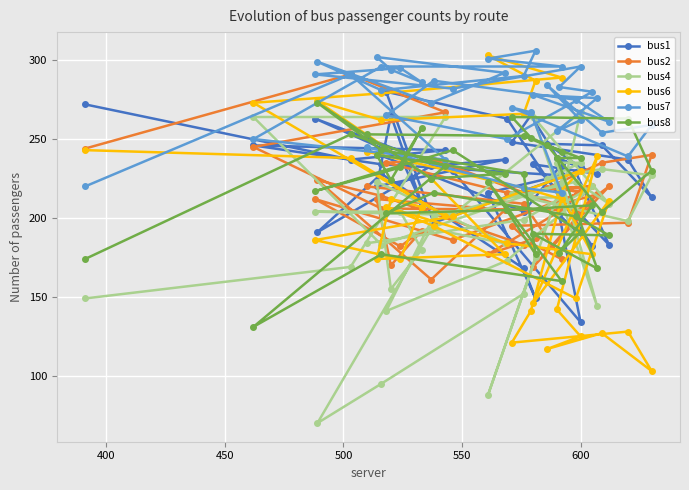

Which series has the widest spread of values?

bus6